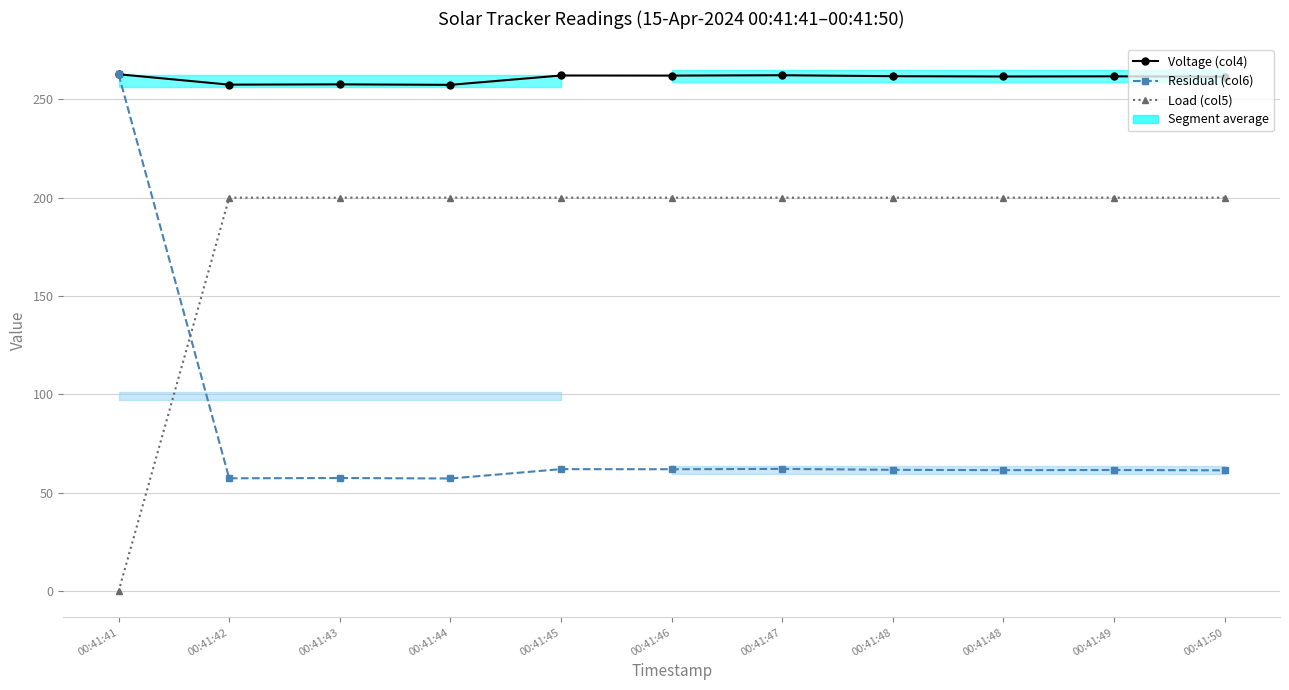

Rank the series by their average value, from highest to lowest.

Voltage (col4), Load (col5), Residual (col6)